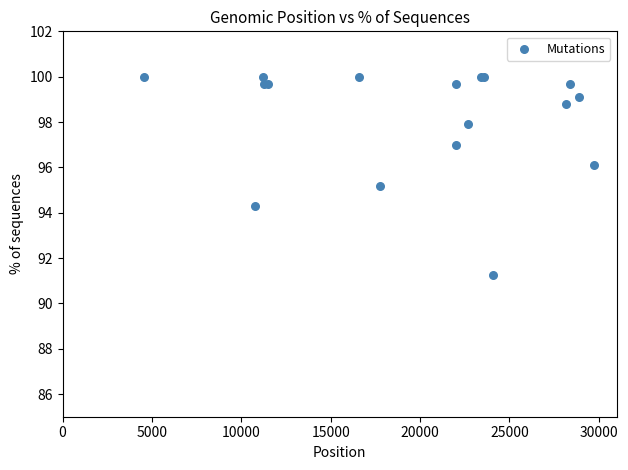

What Y value in the scatter plot is closest to 95?

95.2